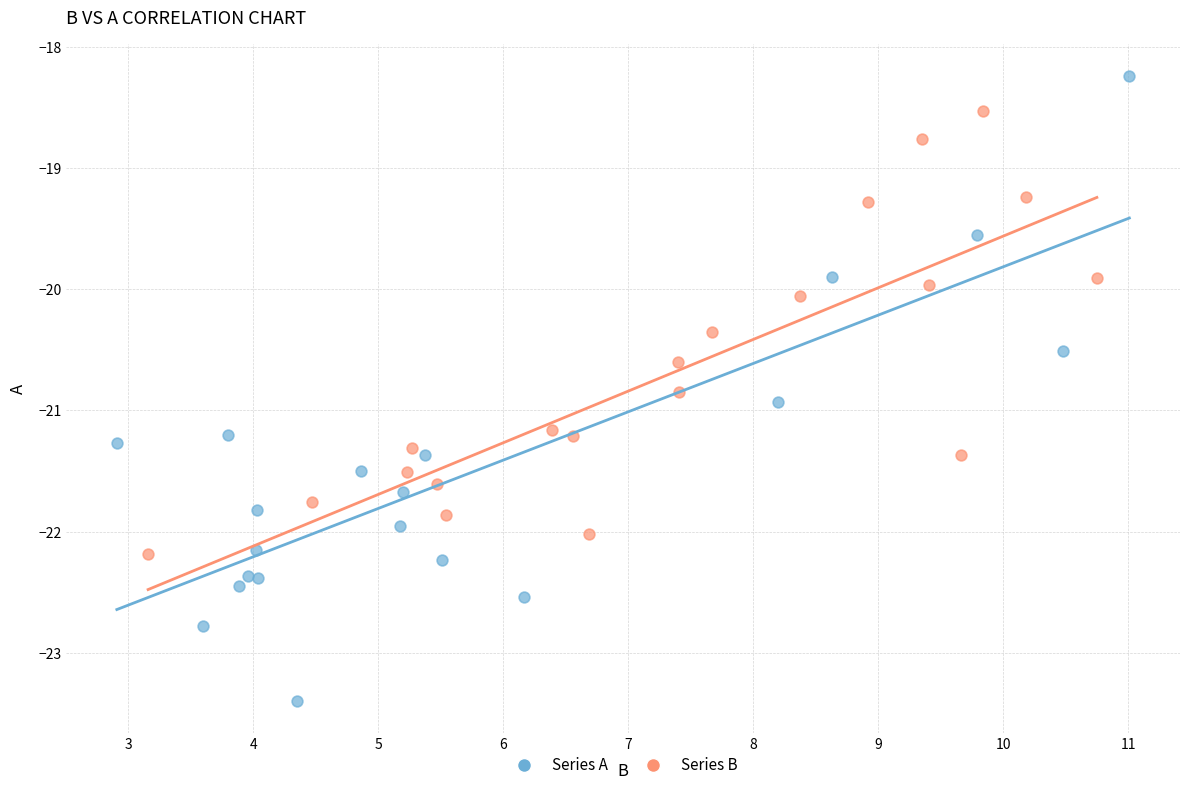

Which series contains the highest Y value?

Series A